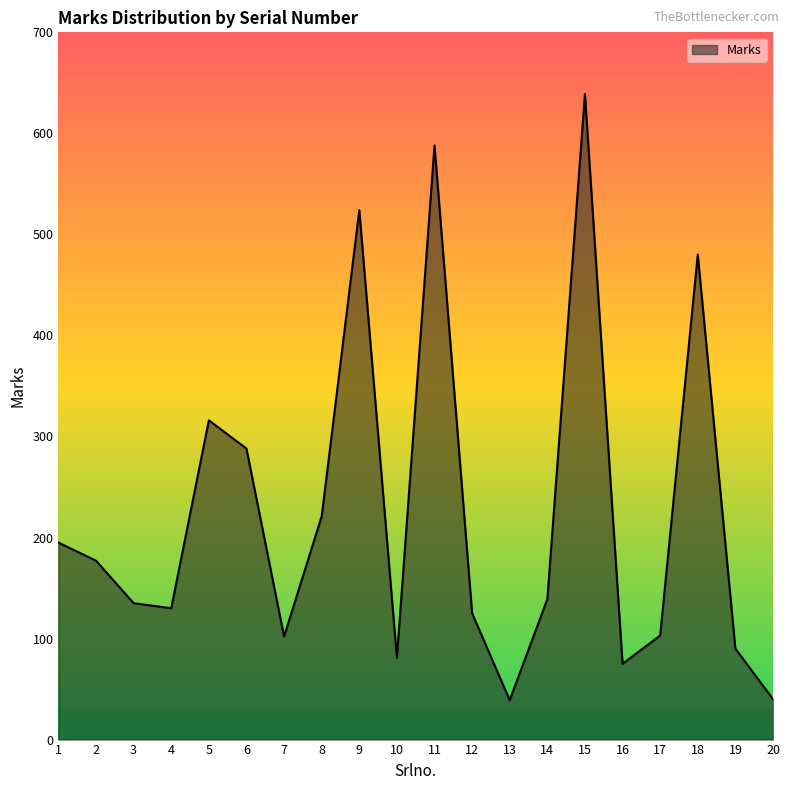

True or false: the data shows 55 at 17.

False